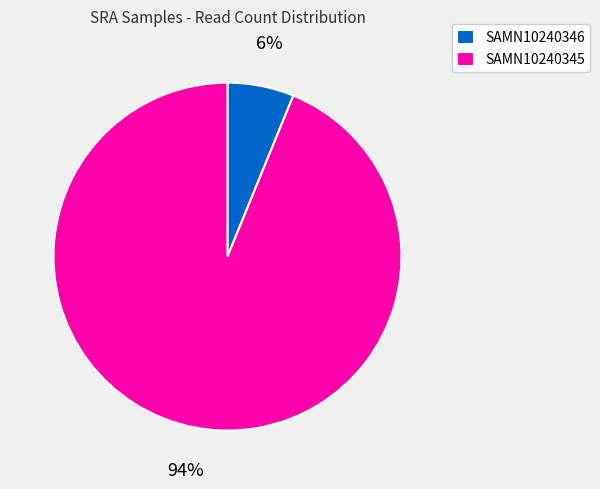

Approximately how many times larger is the value at SAMN10240346 compared to SAMN10240345?

0.1